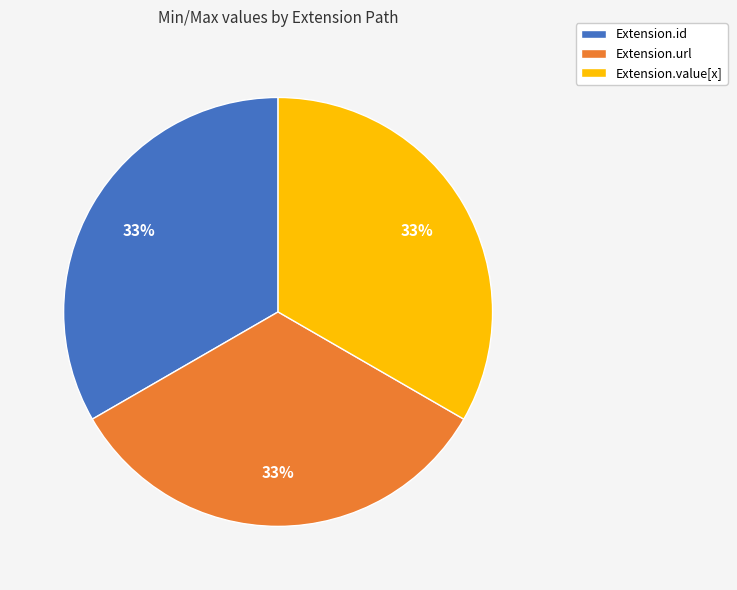

Is it true that Extension.url is 21% of the pie?

False